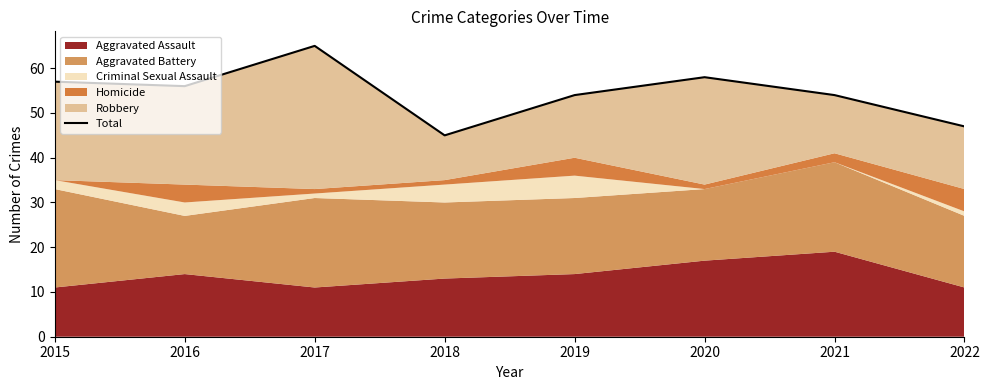

Count the number of categories in the chart.

8